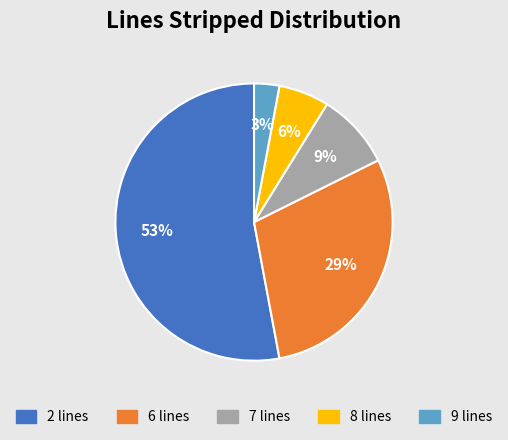

Is there any slice that represents more than half of the pie?

Yes